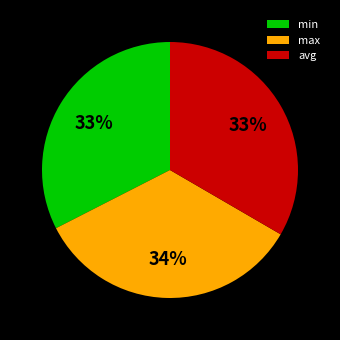

Between max and min, which is larger?

max